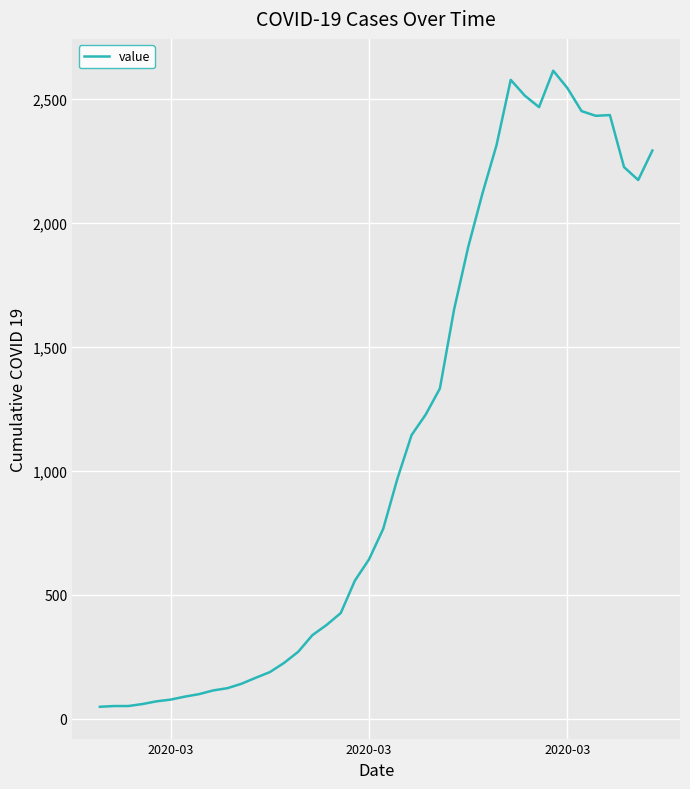

Does the chart display data point markers on the line(s)?

No